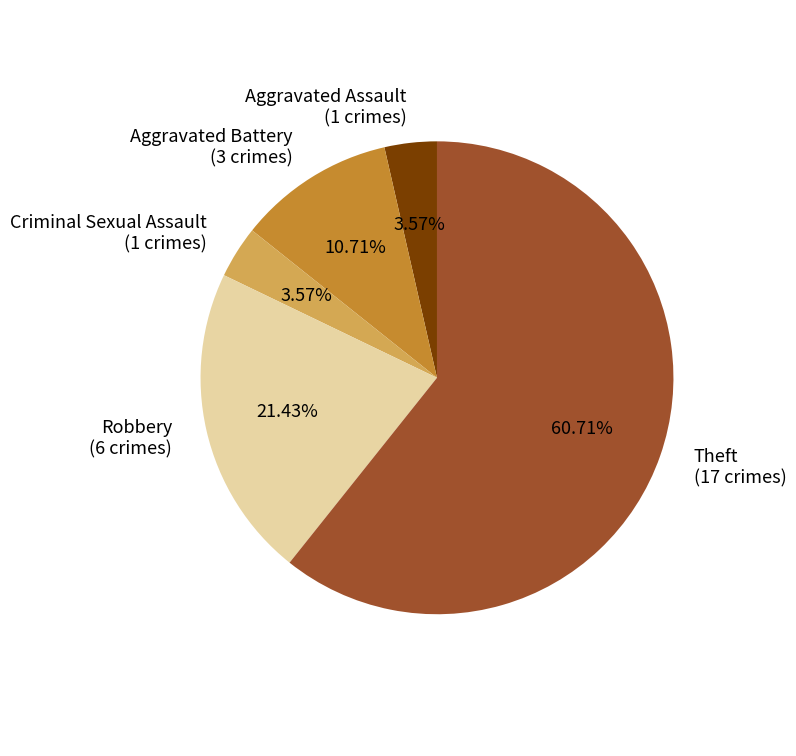

How many segments does this pie chart have?

5